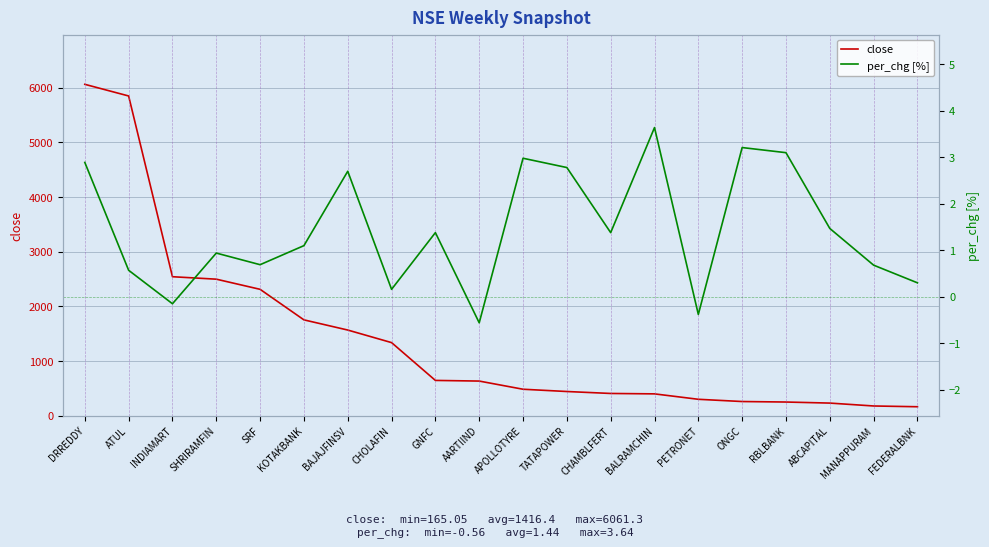

True or false: per_chg has a value of -0.1 at PETRONET.

False